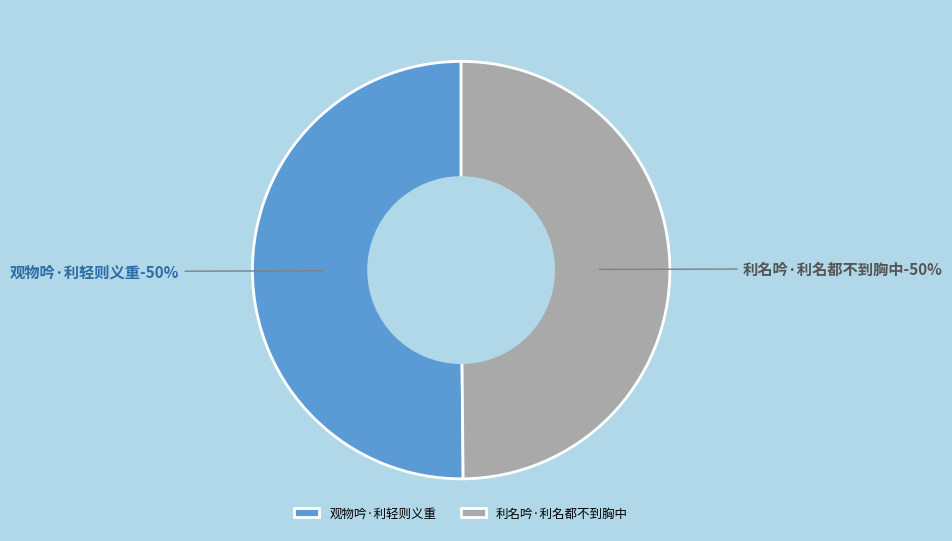

How many slices are in this pie chart?

2